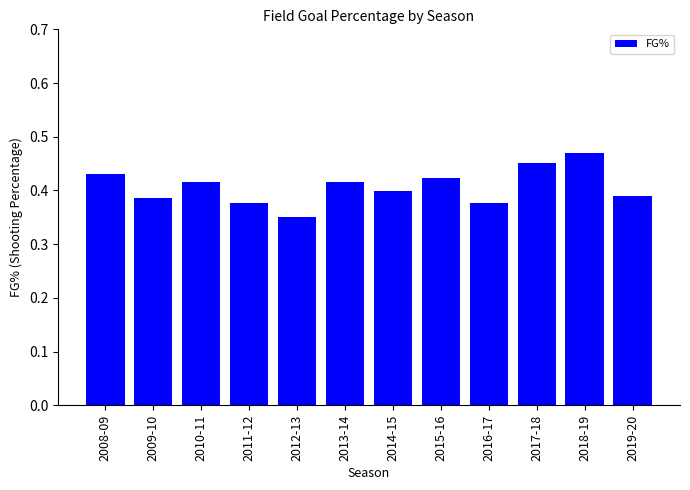

At which label is the value closest to 0?

2012-13